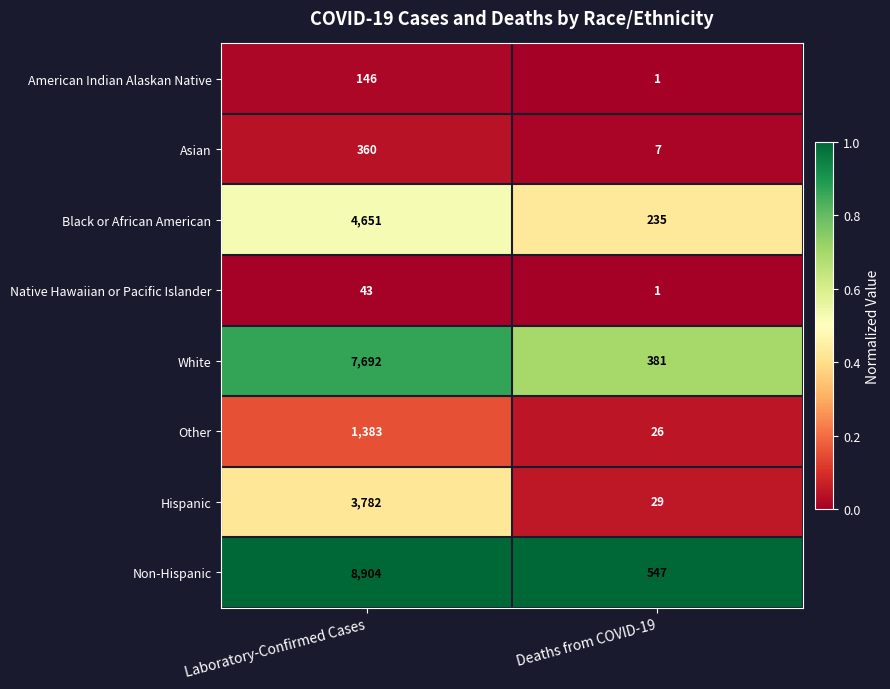

The value of Asian at Laboratory-Confirmed Cases is 237. True or false?

False